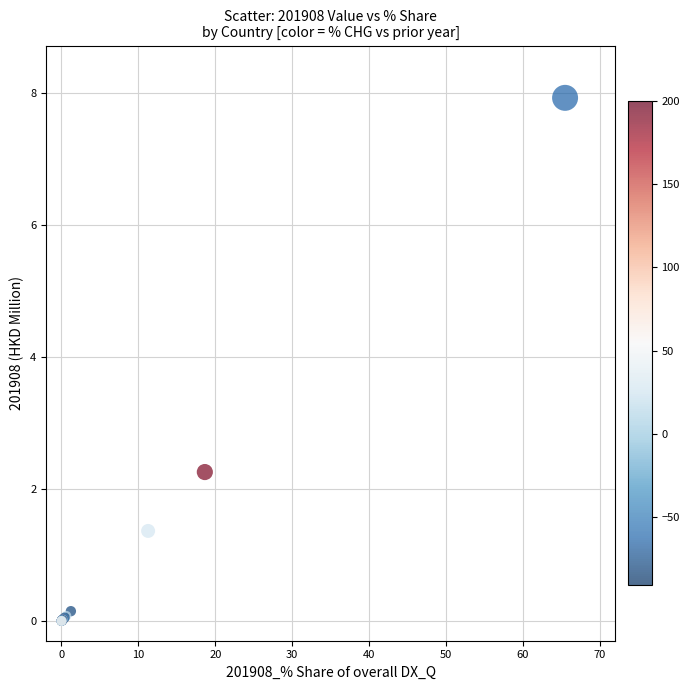

What Y value in the scatter plot is closest to 3?

2.3